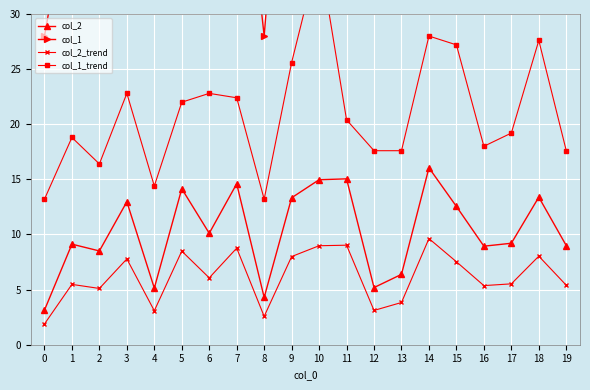

What is the value of the col_2_trend point at the 14th from the left?

3.8